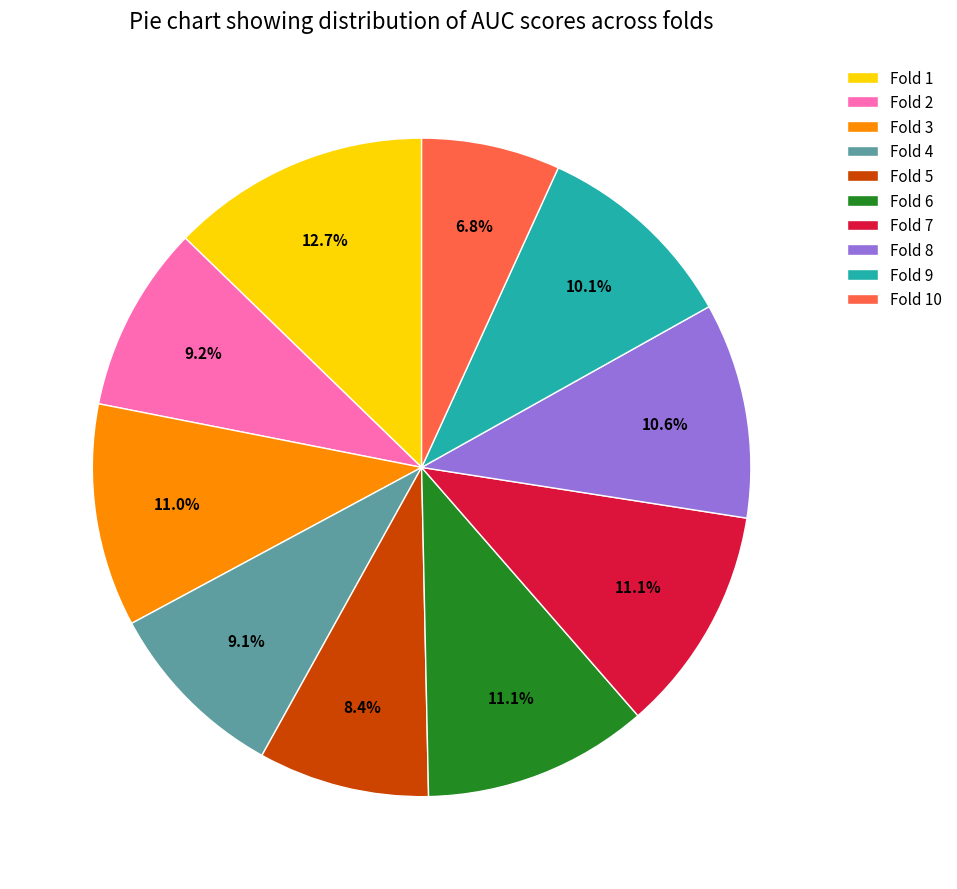

To the nearest percent, what is the average slice percentage?

10%